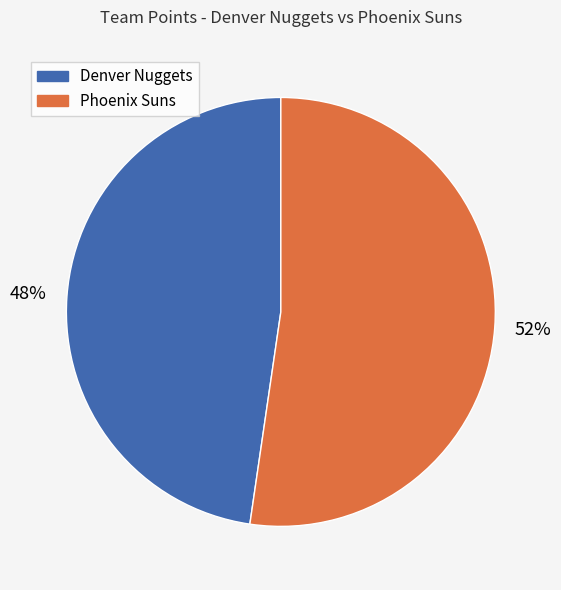

Is the sum of Denver Nuggets and Phoenix Suns greater than half?

Yes